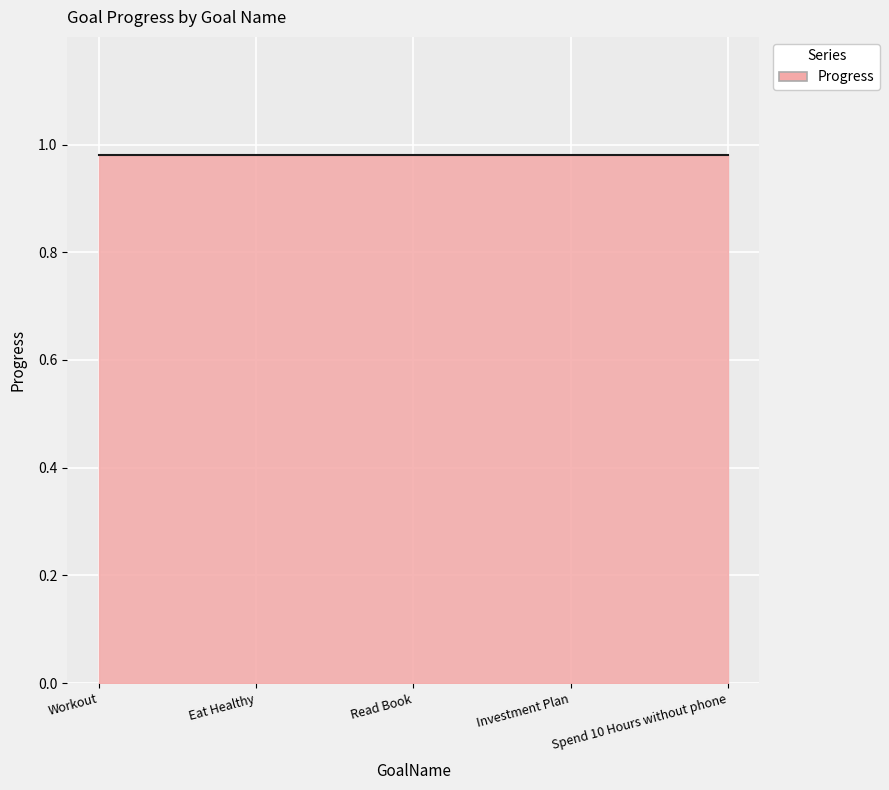

What is the minimum value for Progress?

1.0